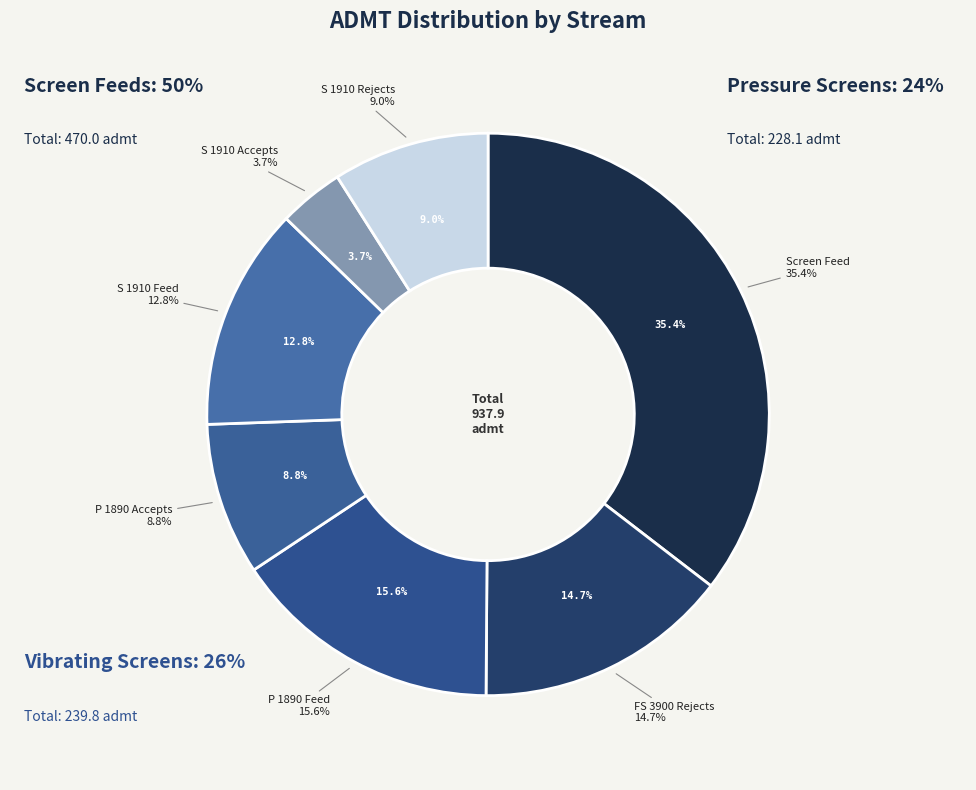

To the nearest percent, what is the average slice percentage?

14%